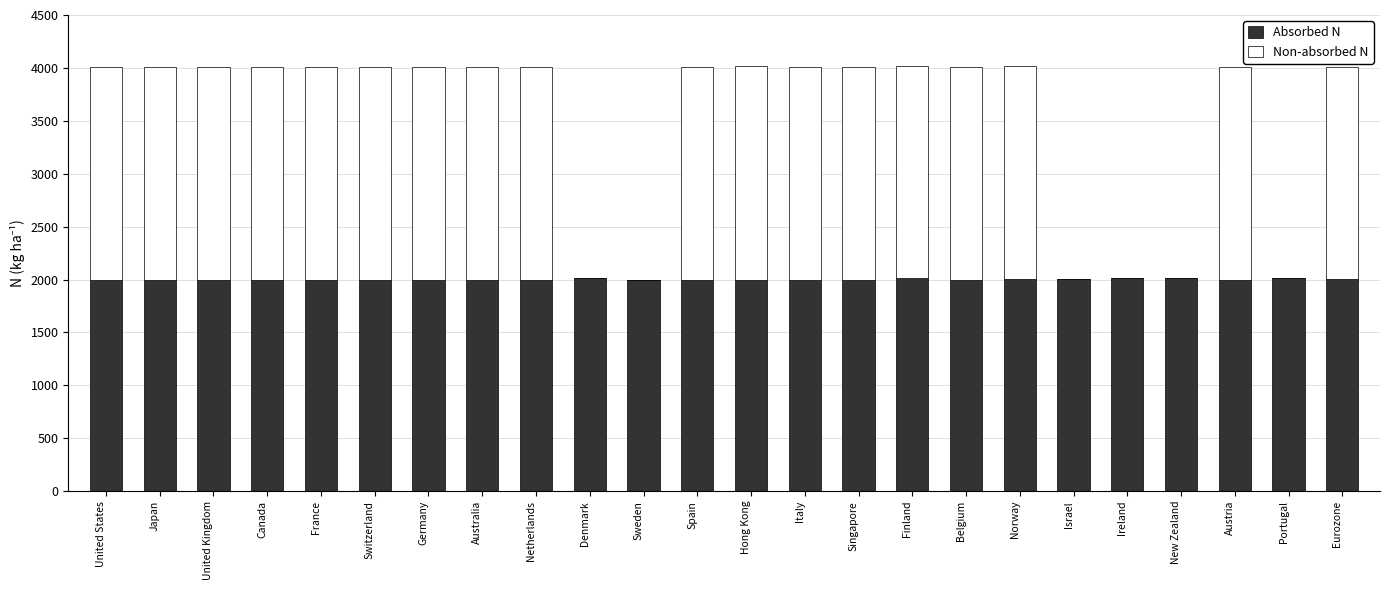

The Absorbed N series shows 1999 at United States. True or false?

True